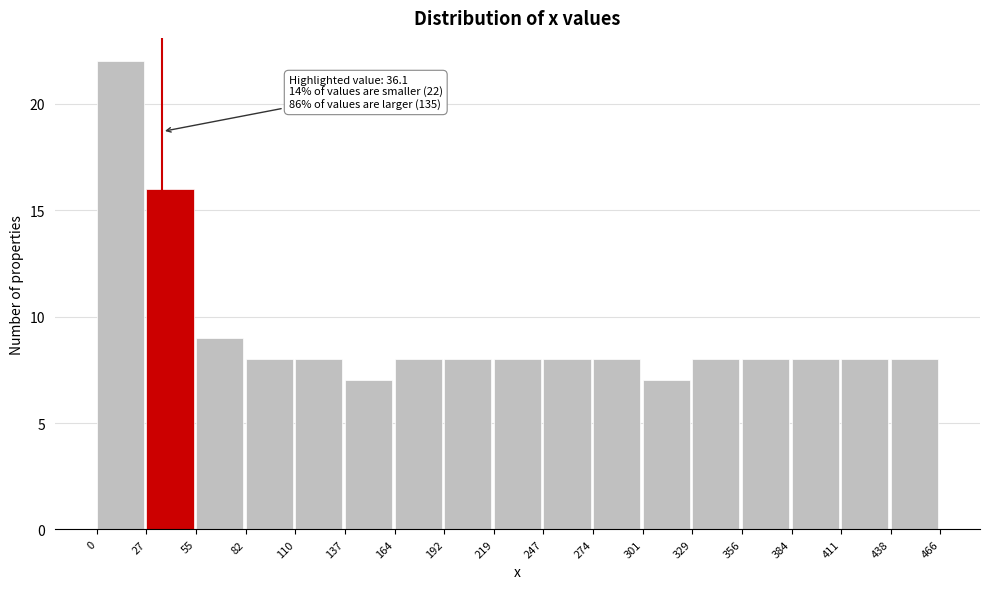

Over which range of the x-axis is the bar tallest?

0 to 27